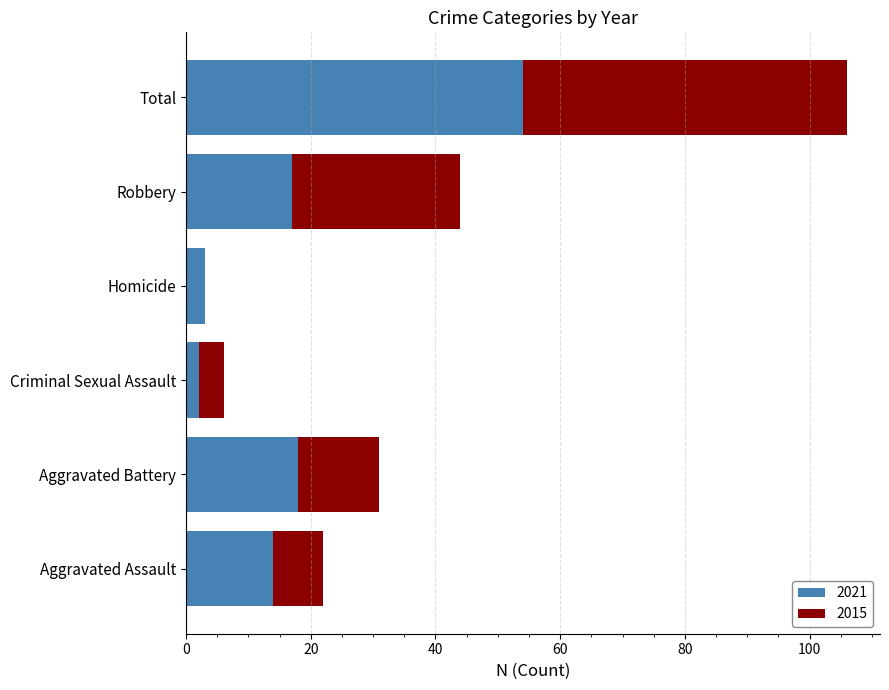

What are all the series names shown in the legend?

2021, 2015